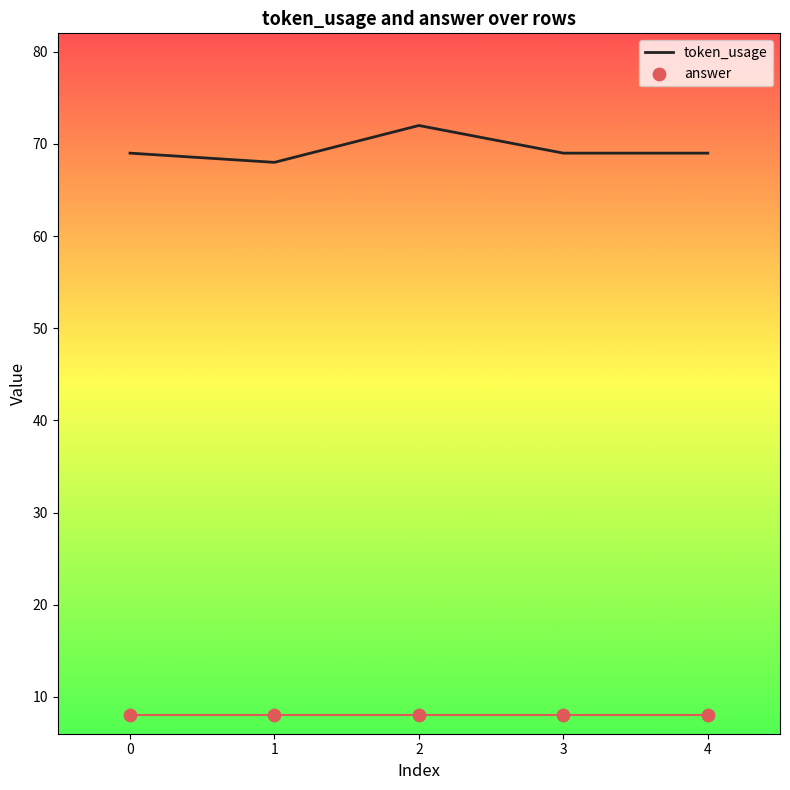

Which series contains the lowest Y value?

answer